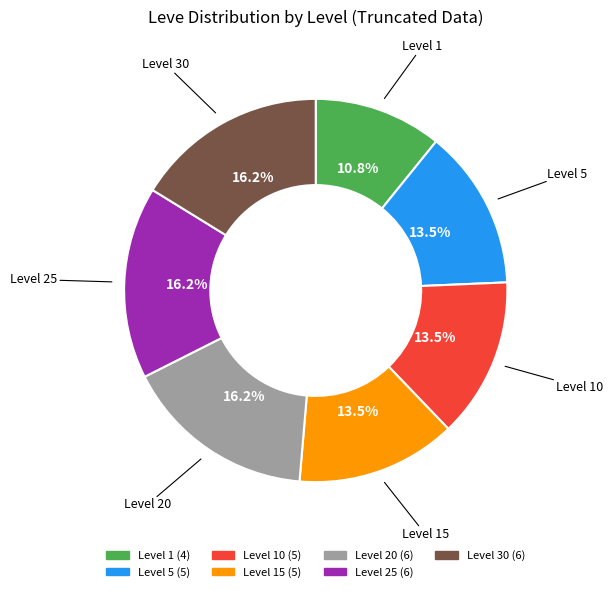

Is there a majority slice in this chart?

No